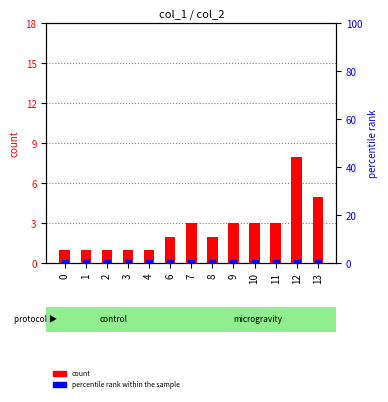

What is the total value across all series at 4?

1